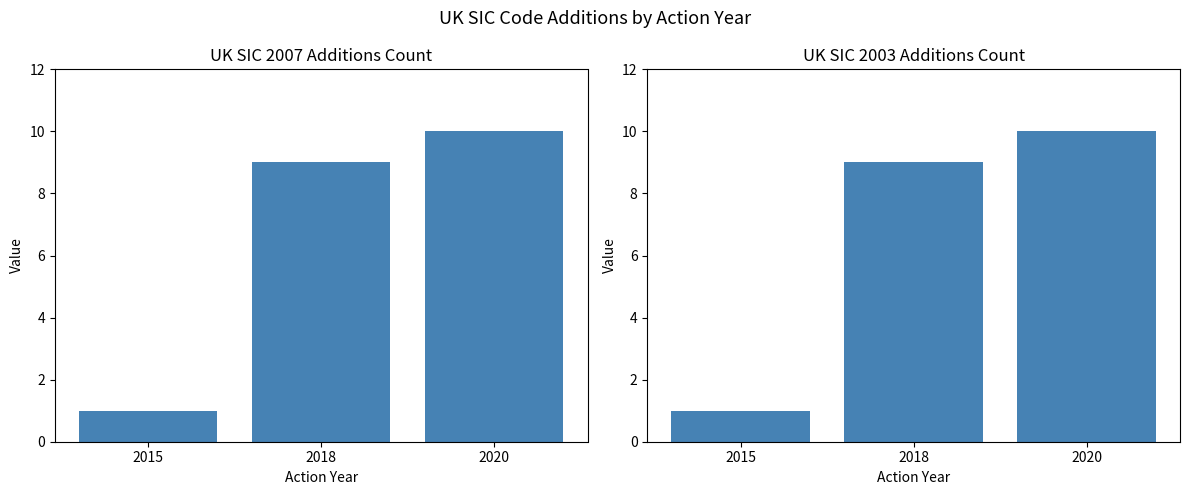

Between 2015 and 2020, which series saw the biggest shift?

UK SIC 2007